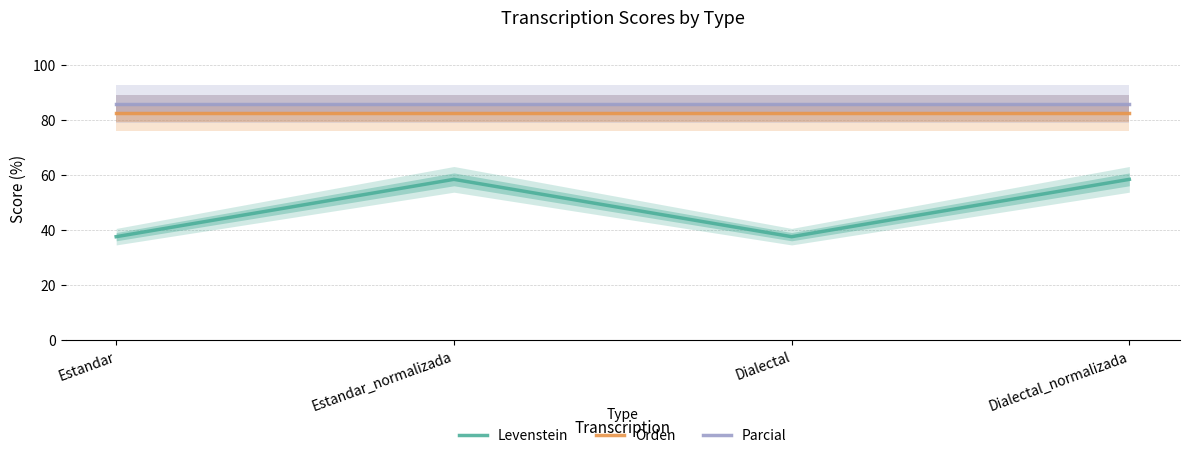

Is the value of Levenstein at Dialectal_normalizada greater than the value of Orden at Dialectal?

No